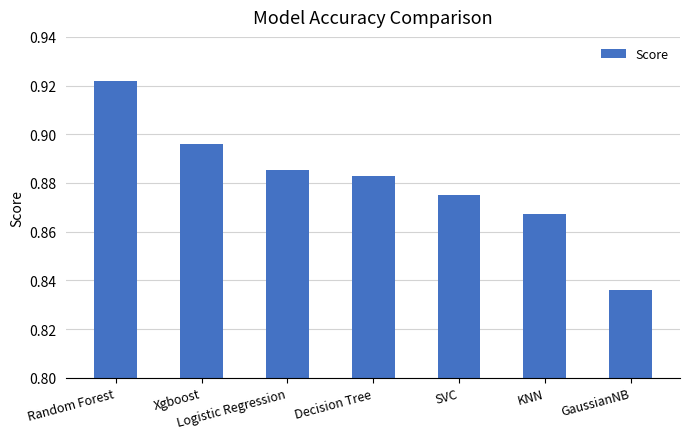

Which has a higher value, GaussianNB or Random Forest?

Random Forest